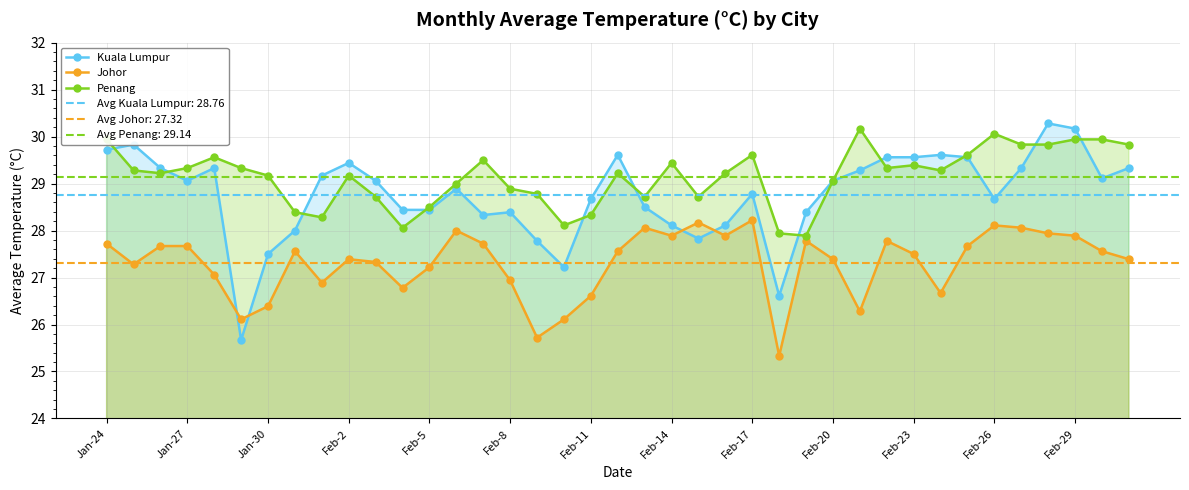

How many interior local peaks does the Kuala Lumpur series have?

9